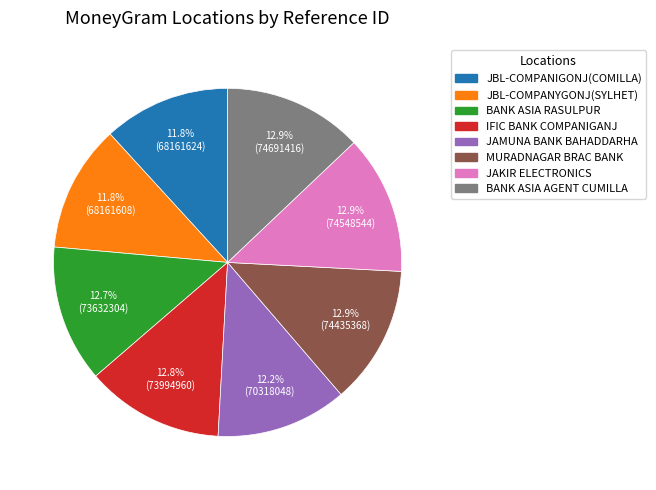

Is there any slice that represents more than half of the pie?

No